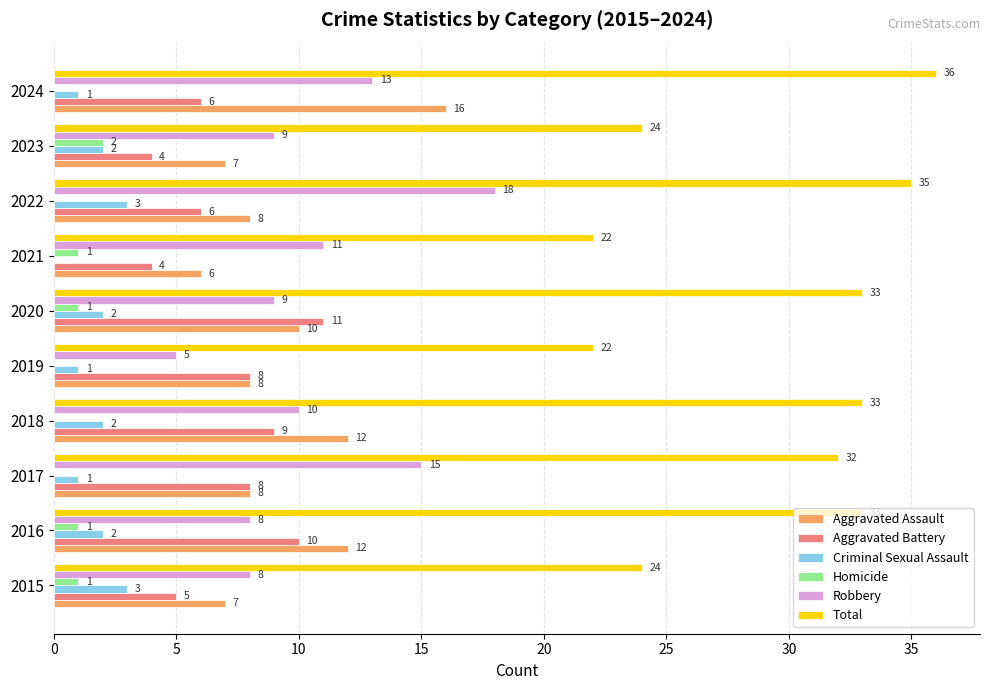

What is the total value across all series at 2023?

48